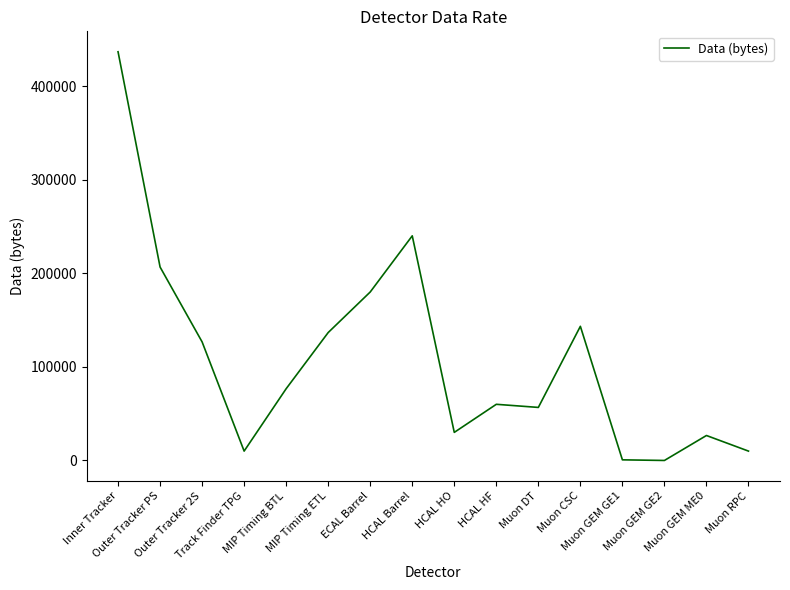

At which category does the data reach its first local peak?

HCAL Barrel